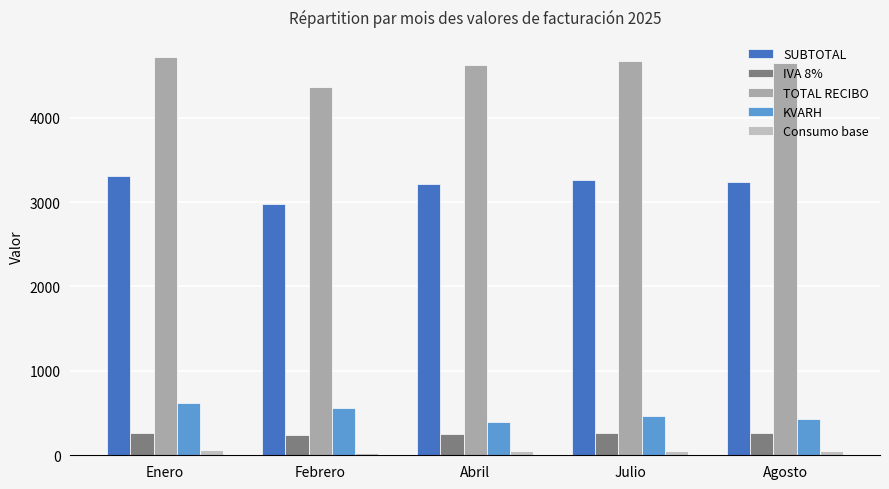

What is the label of the 4th bar from the right?

Febrero